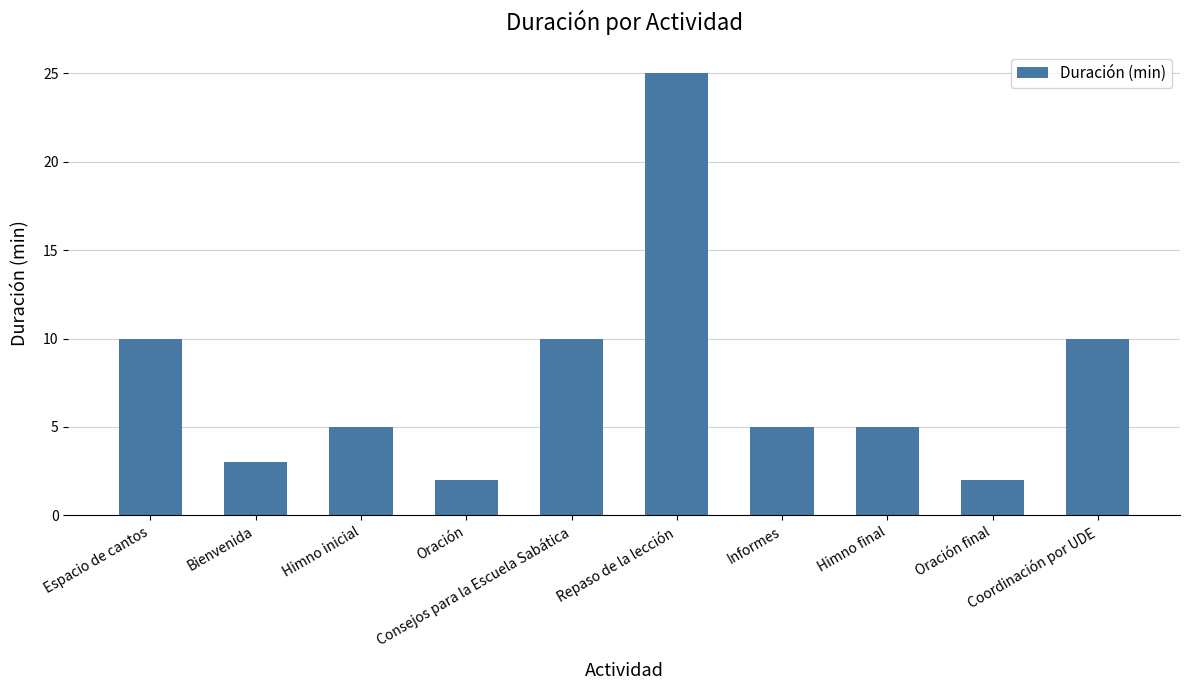

Does the chart contain any negative values?

No